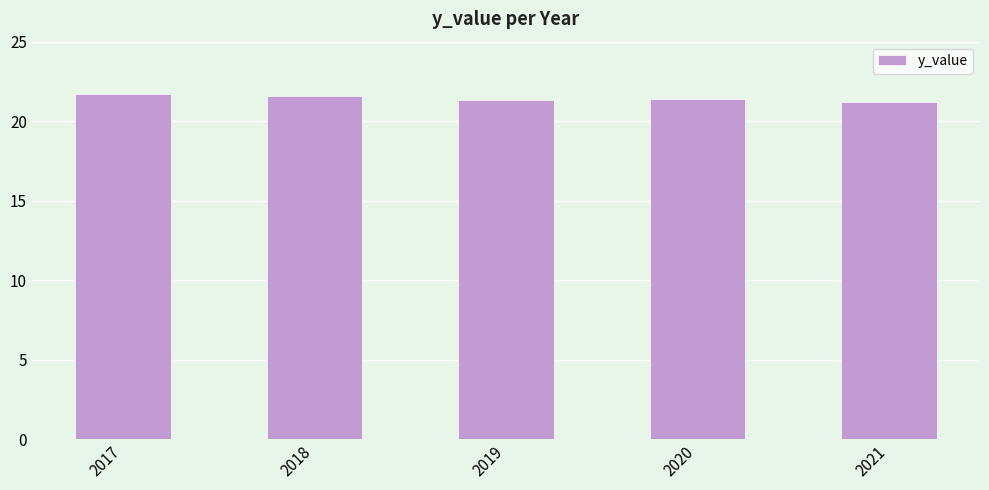

What is the ratio of the value at 2017 to the value at 2018?

1.0